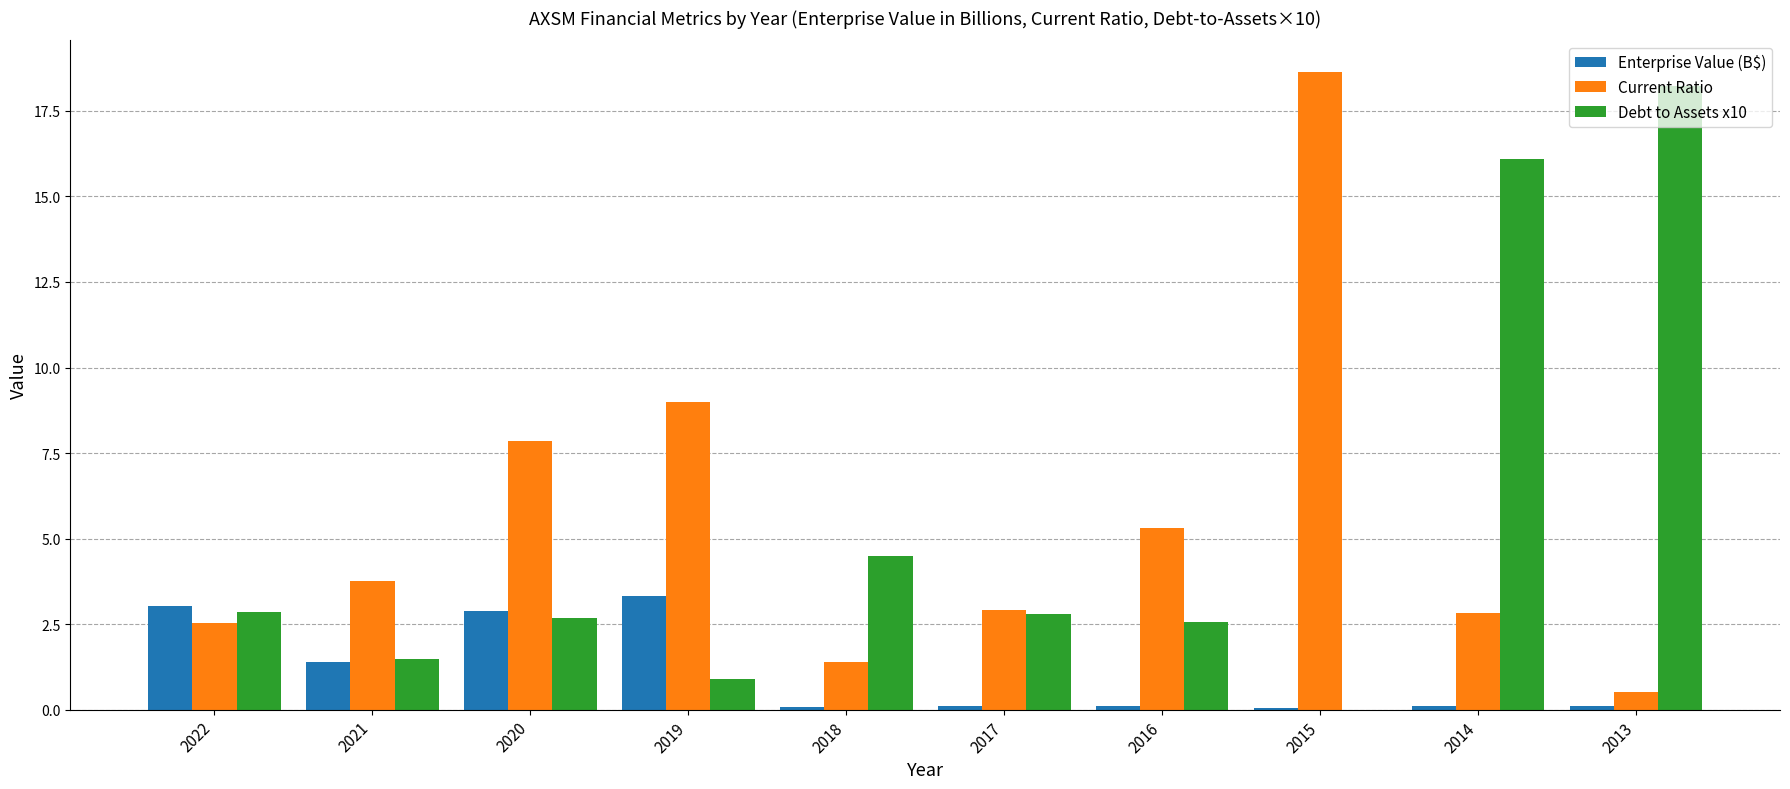

What are all the series names shown in the legend?

Enterprise Value (B$), Current Ratio, Debt to Assets x10